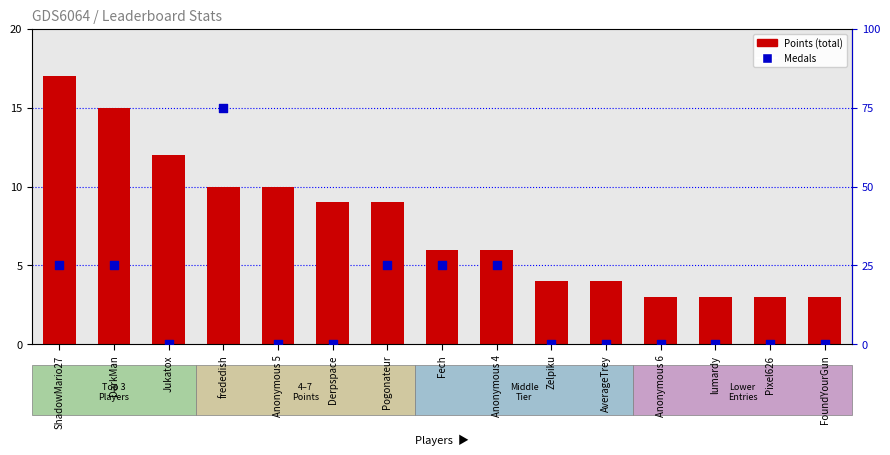

At how many categories does at least one series exceed 7?

7